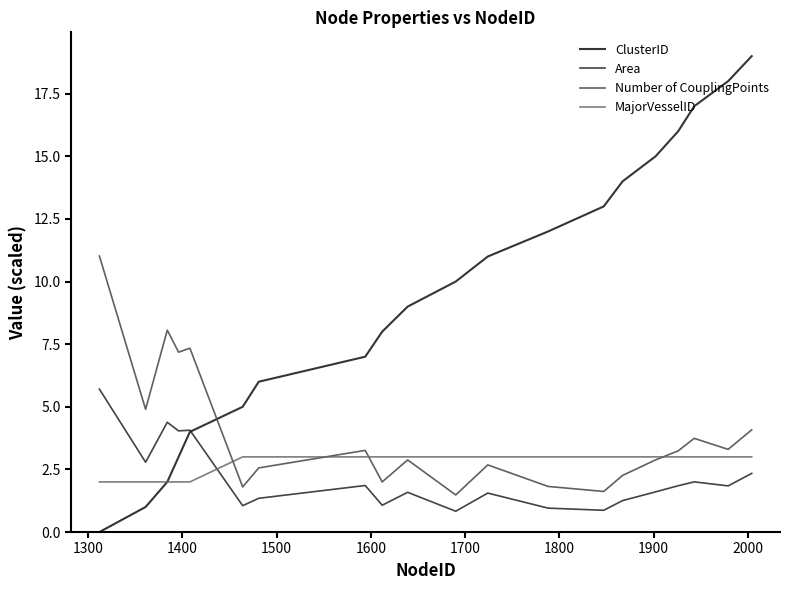

Count the number of data series in this chart.

4